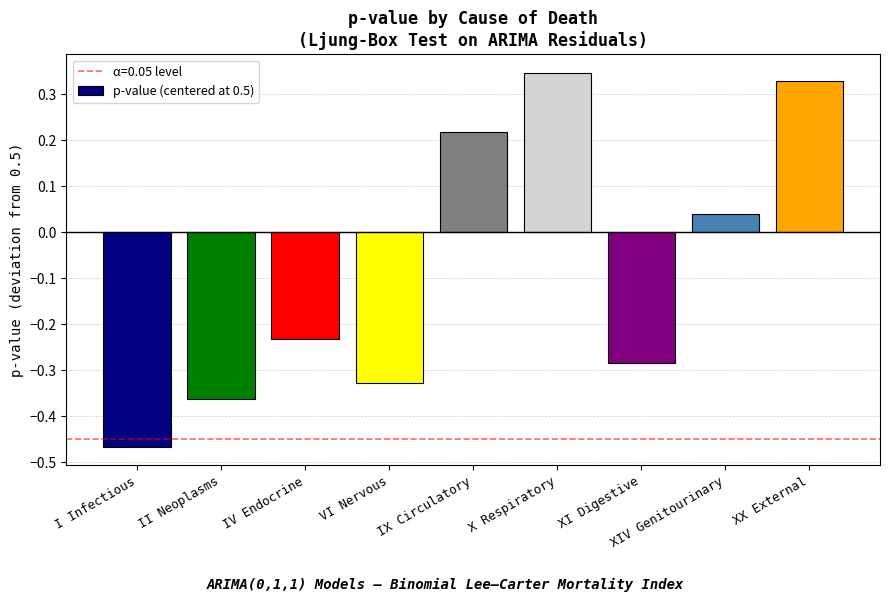

What is the difference between the values at XIV Genitourinary and II Neoplasms?

0.4